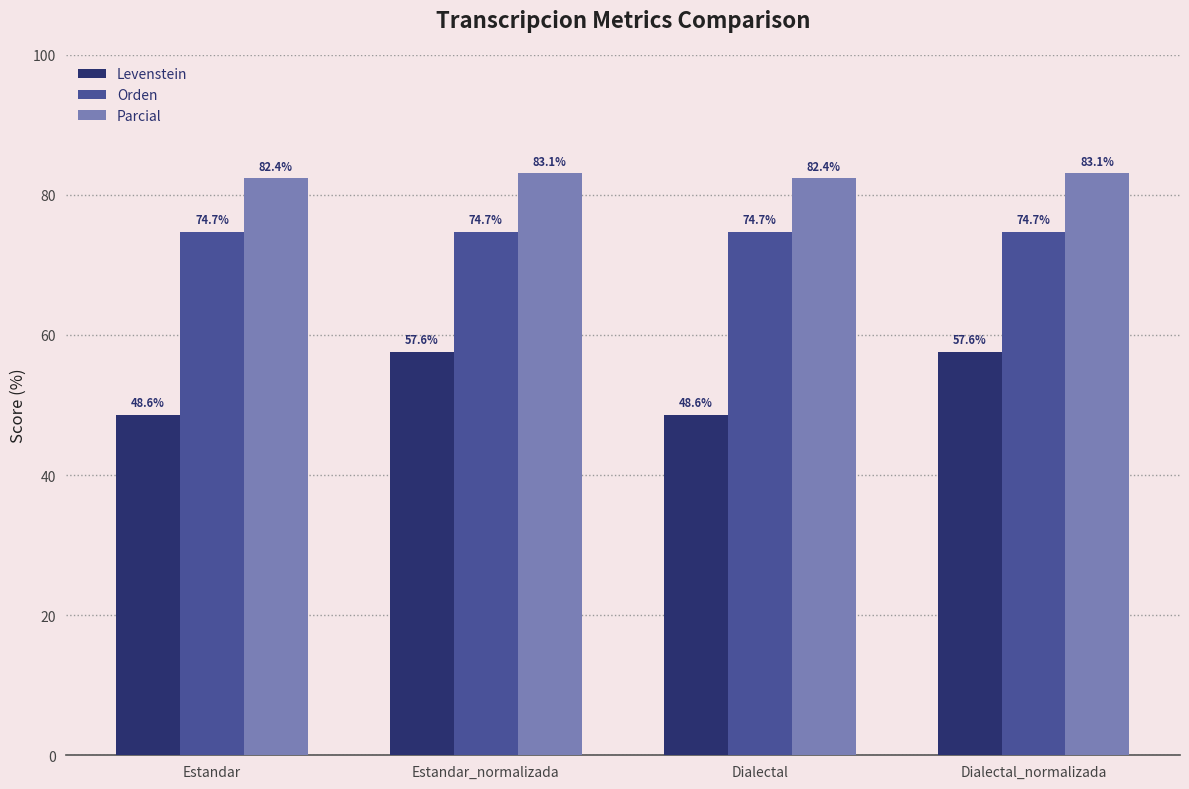

Which series has the largest total across all categories?

Parcial